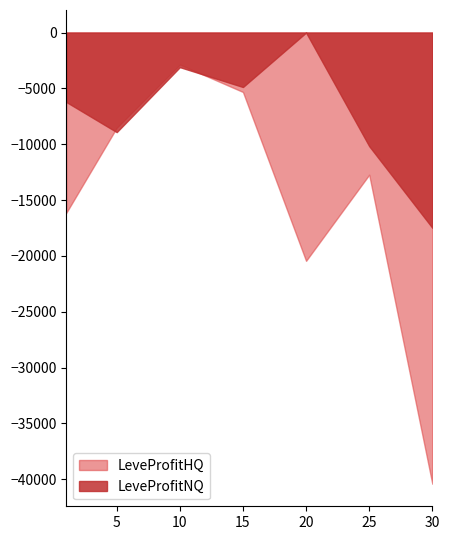

Is the value of LeveProfitNQ at 5 greater than the value of LeveProfitHQ at 1?

Yes